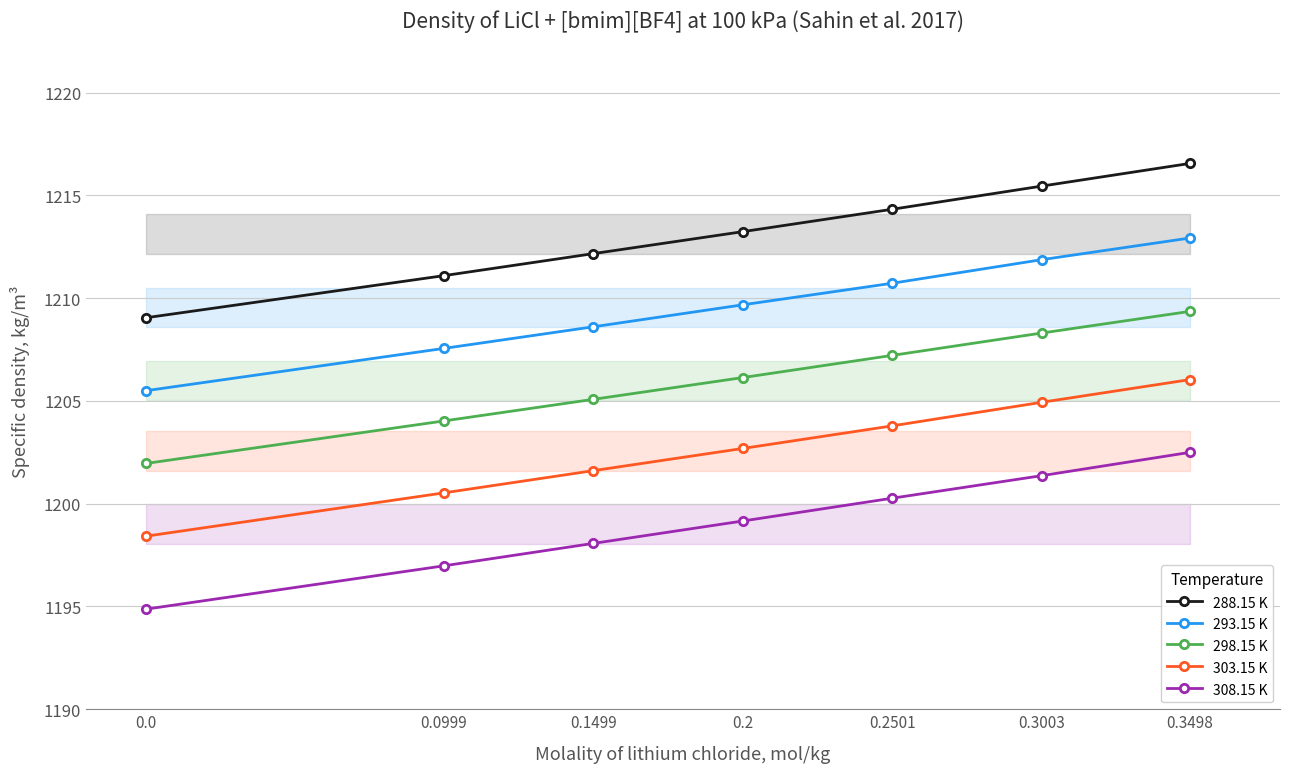

What is the difference between the 308.15 K values at 0.2 and 0.3003?

2.2